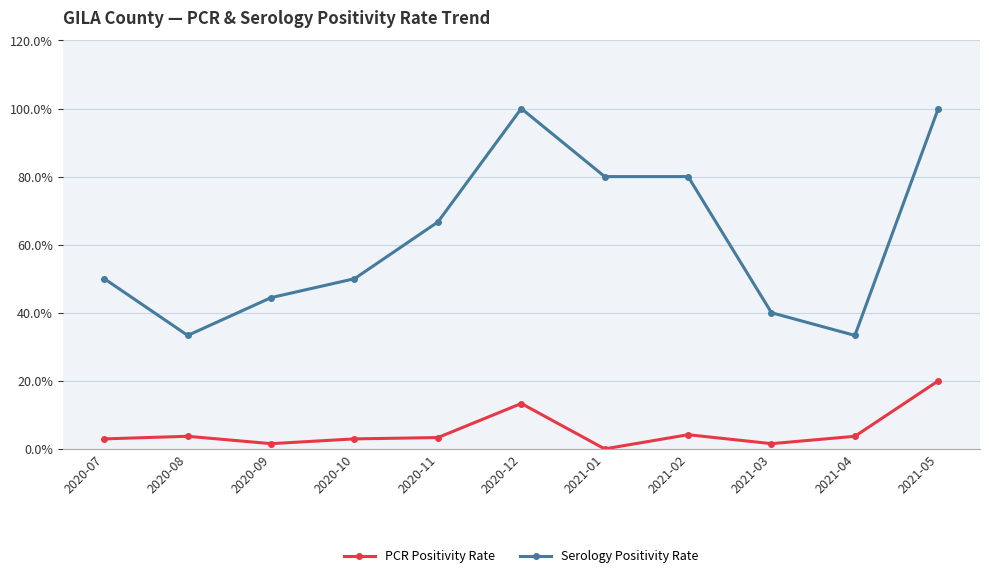

How many lines are shown in the chart?

2